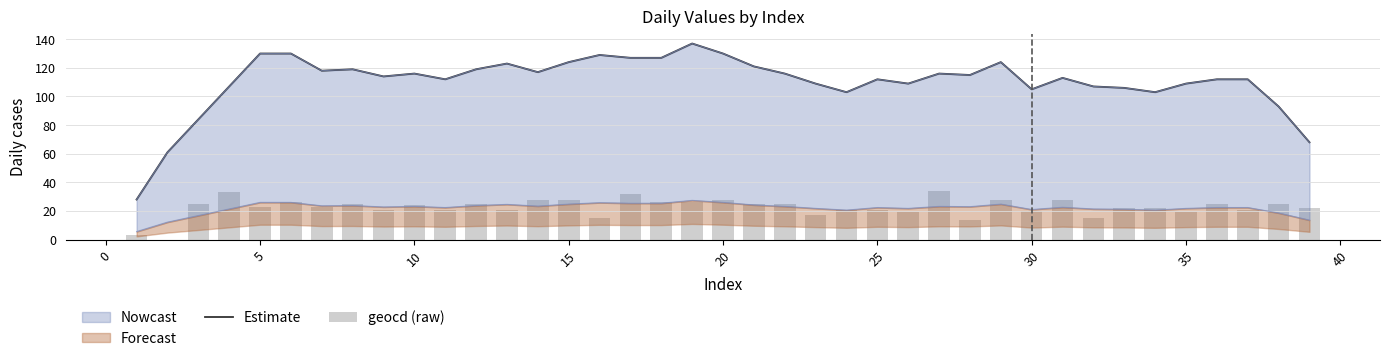

Which series has the largest range (max minus min)?

Estimate